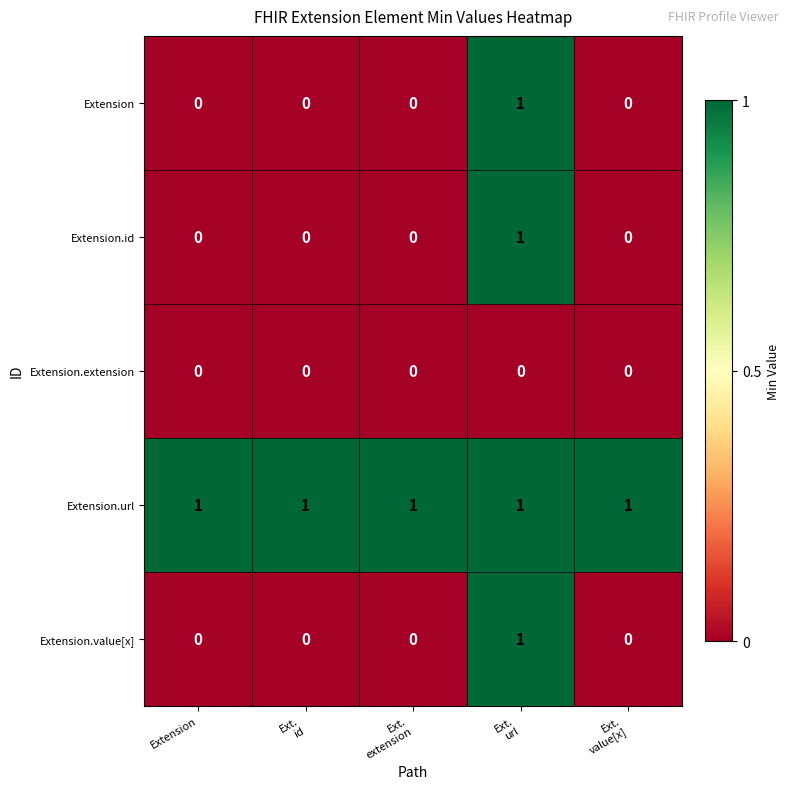

Which series has the largest total across all categories?

Extension.url